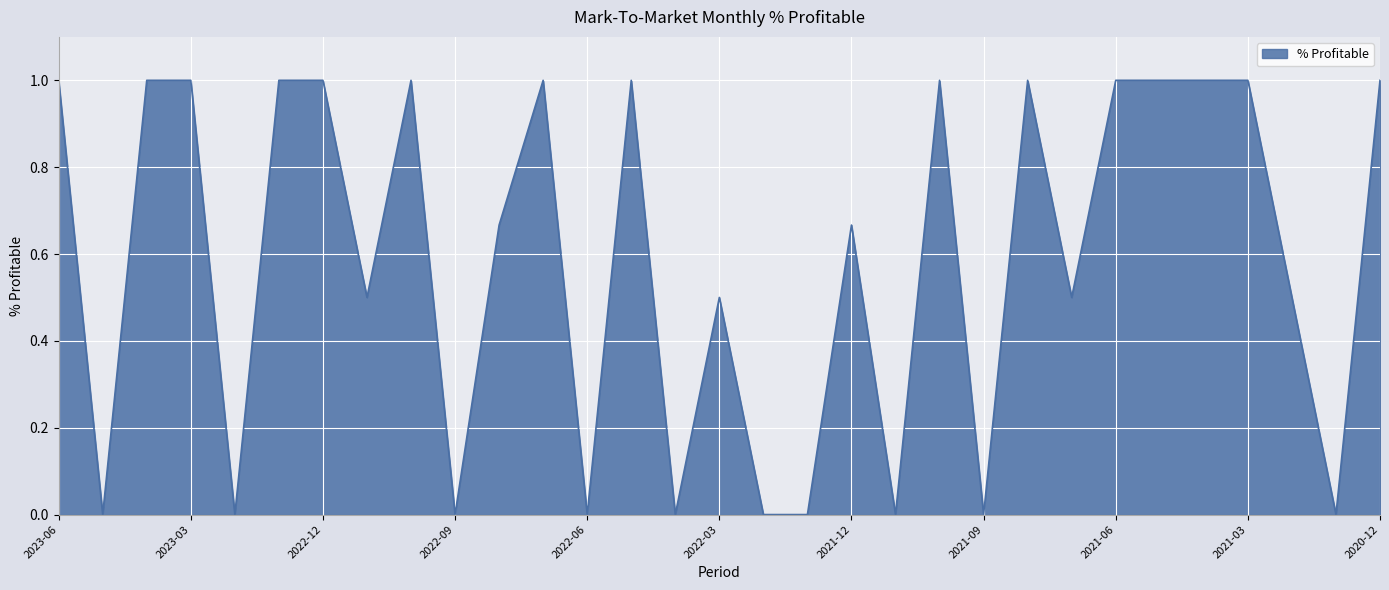

What is the difference between the maximum and minimum values?

1.0